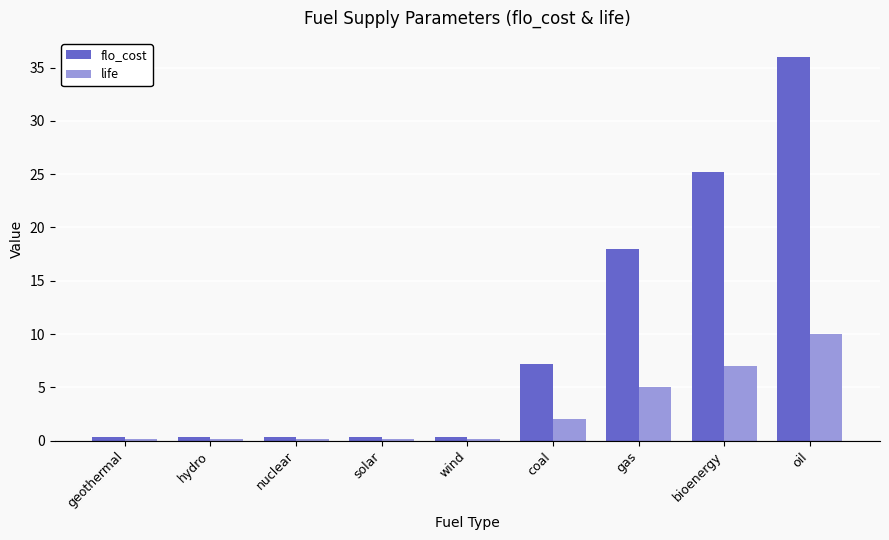

What is the highest value of the life series?

10.0